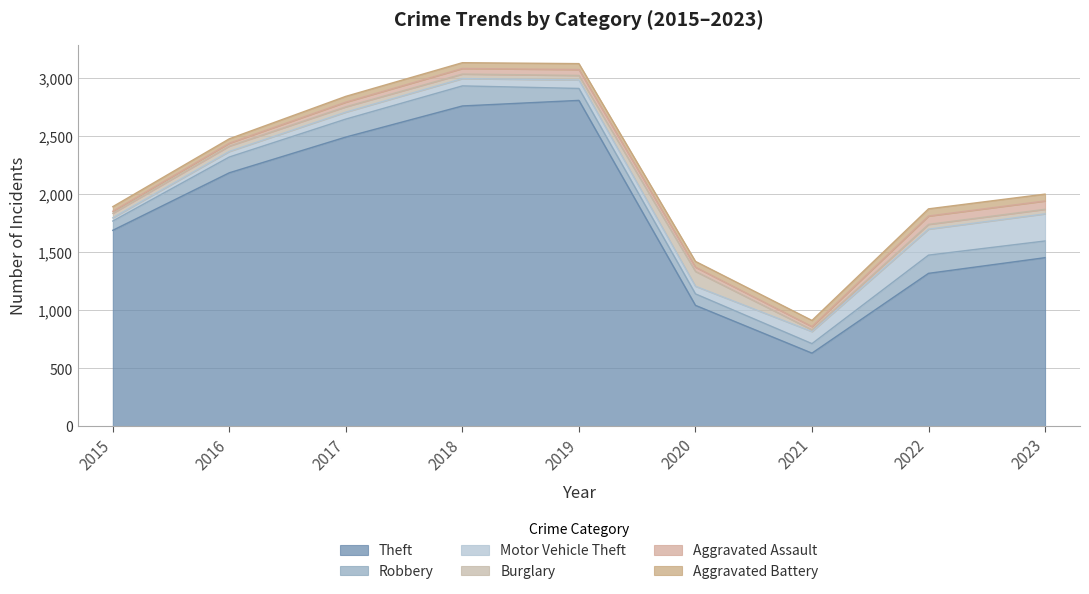

Where is the first local minimum for Aggravated Battery?

2016